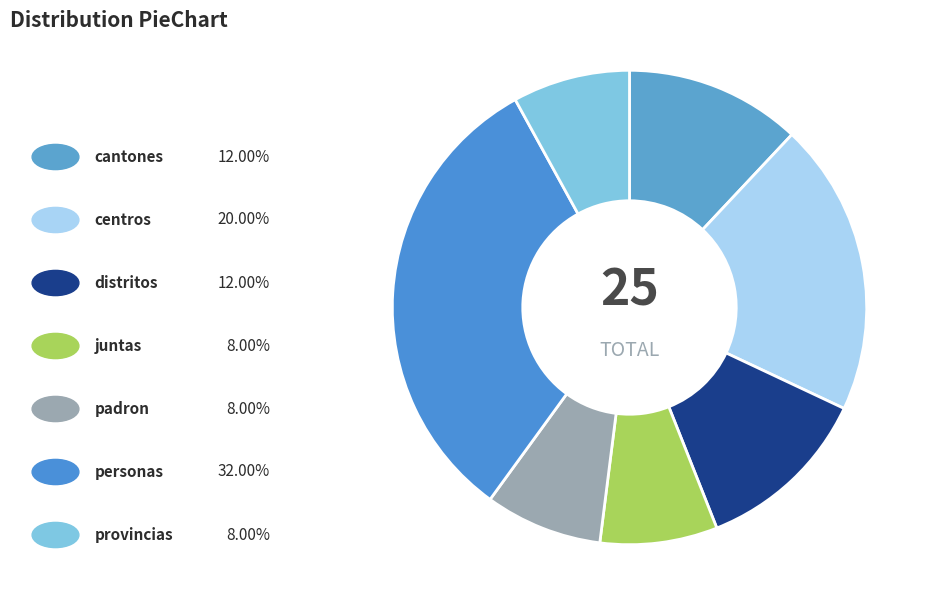

How many slices are in this pie chart?

7